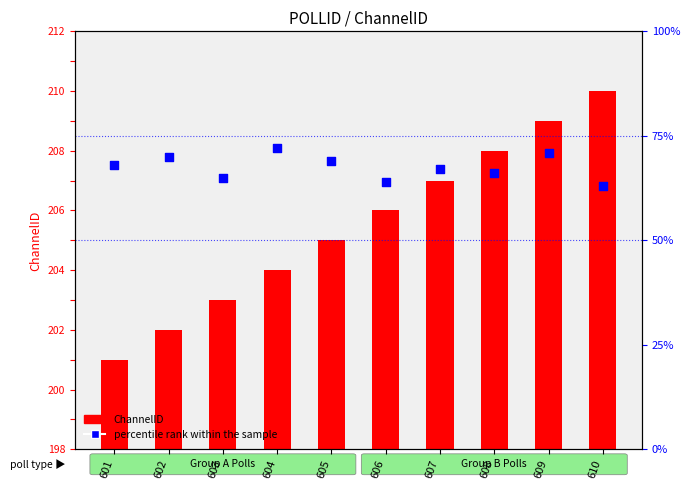

Which series contains the highest Y value?

ChannelID